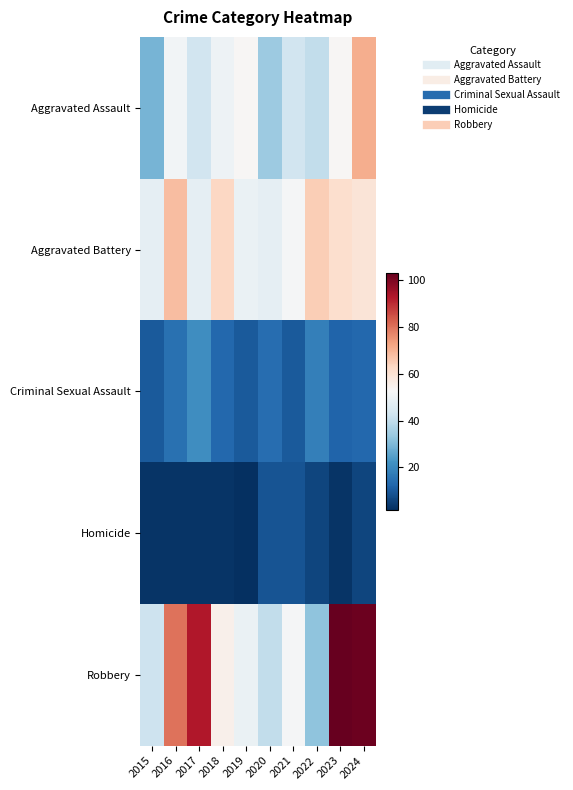

Which category has the highest value across all series?

2023